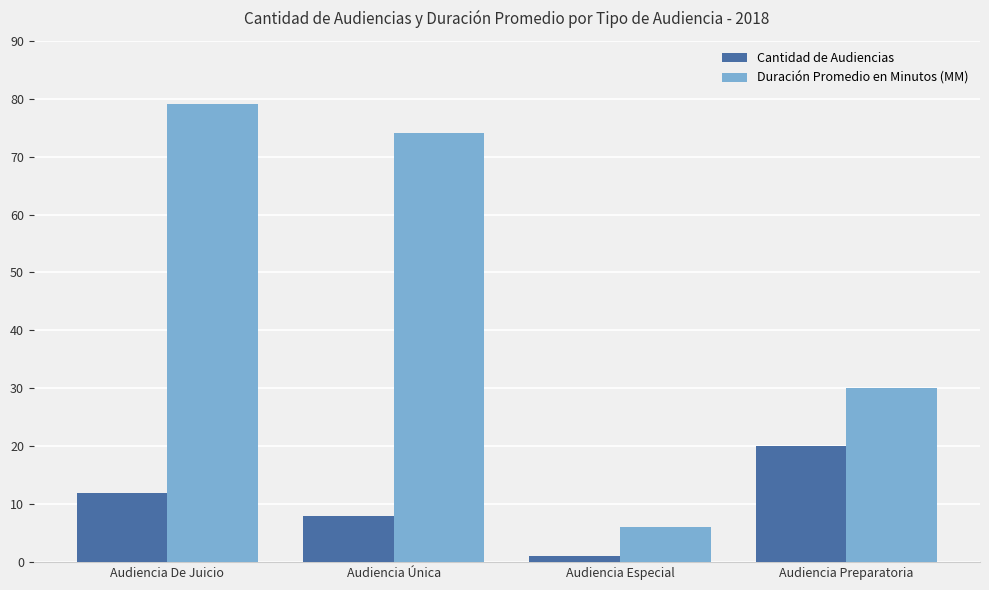

Reading left to right, what are all the values shown in this chart?

Cantidad de Audiencias: Audiencia De Juicio=12	Audiencia Única=8	Audiencia Especial=1	Audiencia Preparatoria=20
Duración Promedio en Minutos (MM): Audiencia De Juicio=79	Audiencia Única=74	Audiencia Especial=6	Audiencia Preparatoria=30